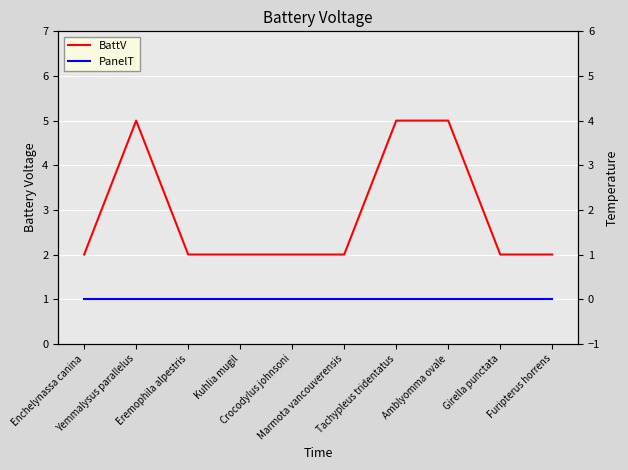

Where is PanelT nearest to the value 0?

Enchelynassa canina